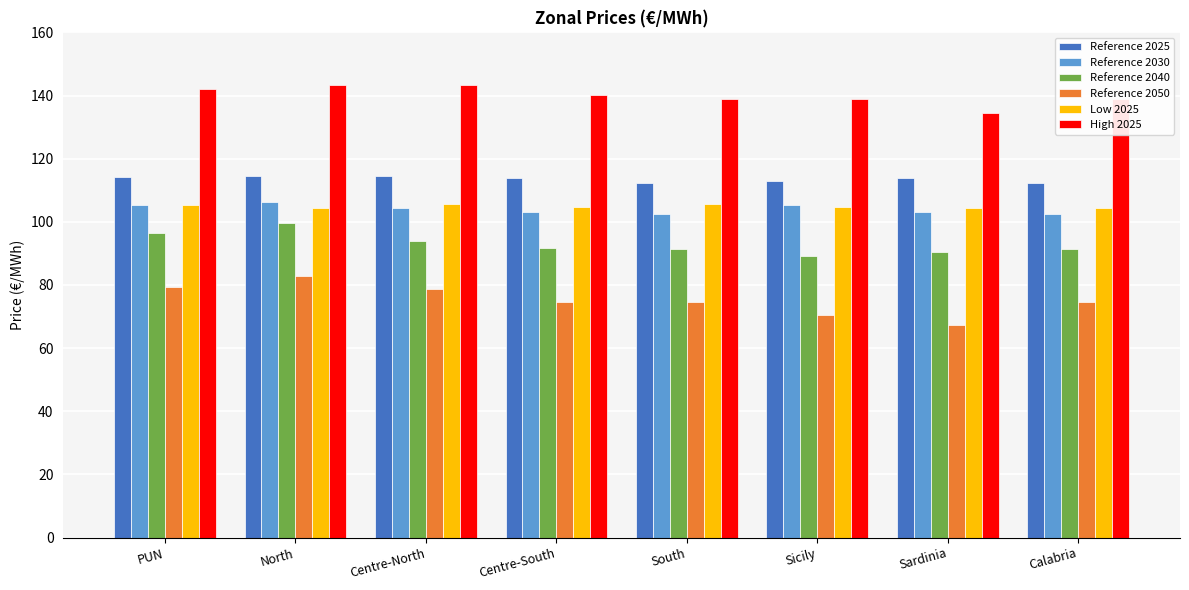

Is it true that Reference 2050 equals 70.4 at Sicily?

True